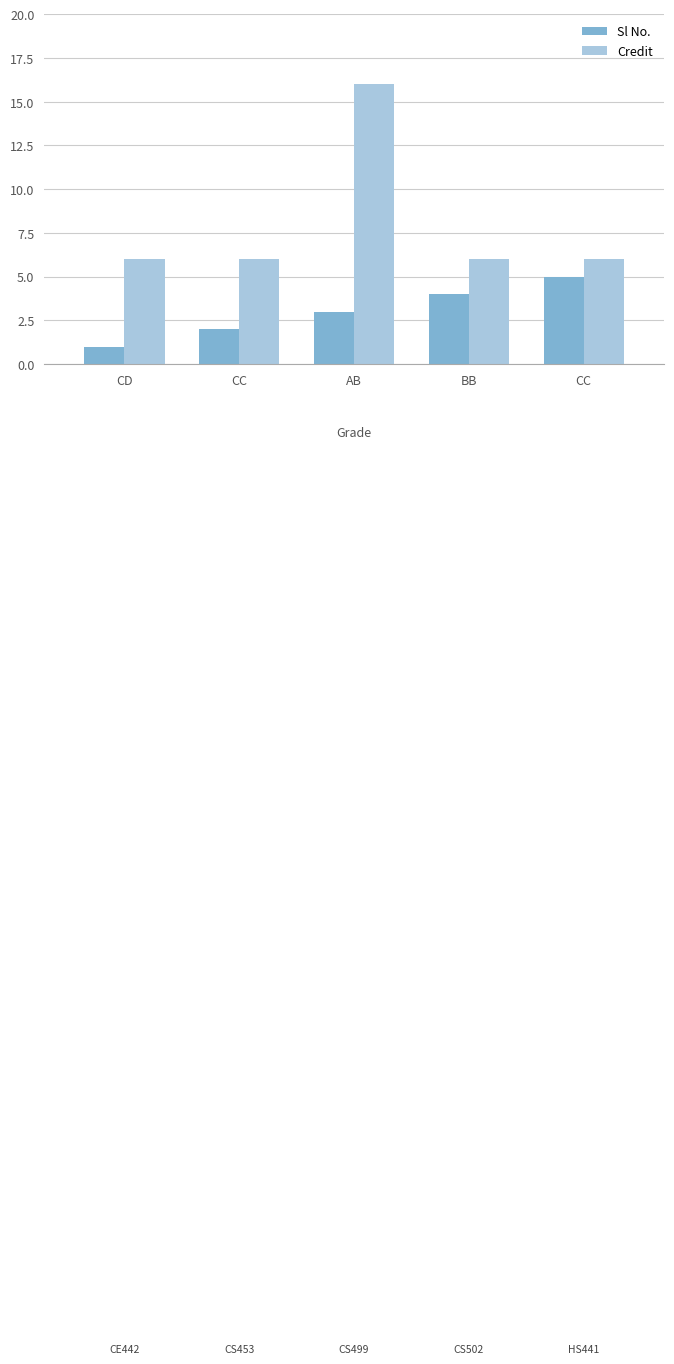

Is the value of Credit at AB greater than the value of Sl No. at CC?

Yes